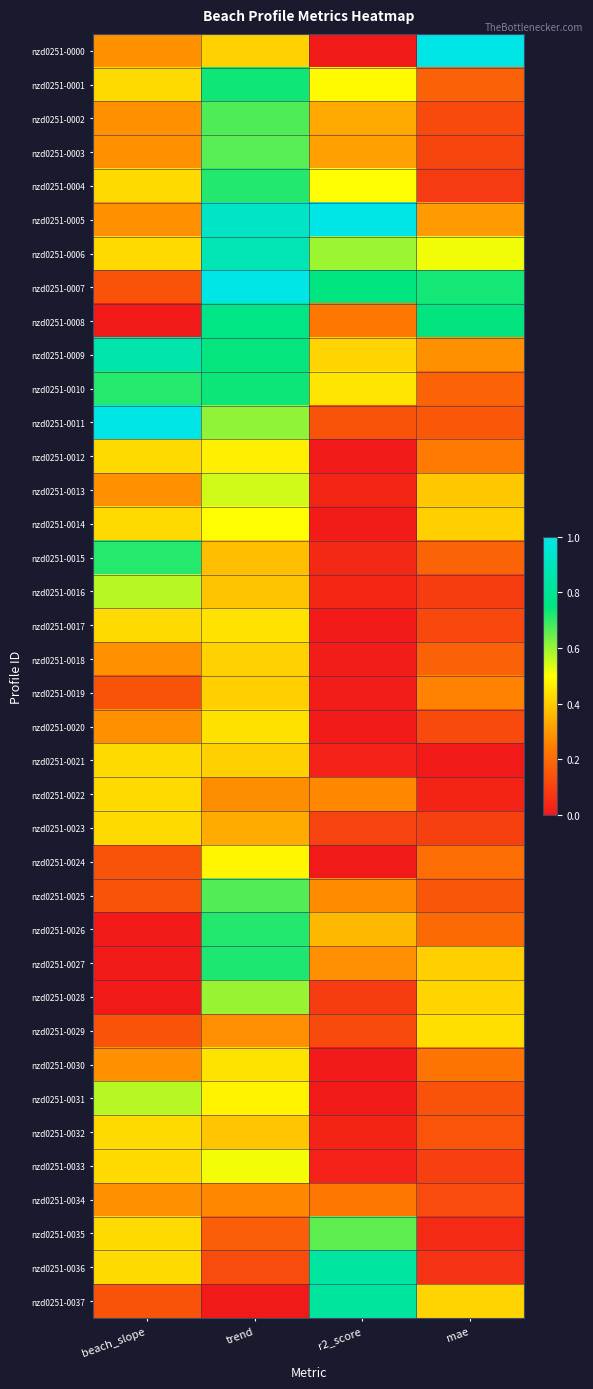

Reading left to right, transcribe all the data shown in this chart.

nzd0251-0000: beach_slope=0.3	trend=0.4	r2_score=0.0	mae=1.0
nzd0251-0001: beach_slope=0.4	trend=0.7	r2_score=0.5	mae=0.2
nzd0251-0002: beach_slope=0.3	trend=0.7	r2_score=0.3	mae=0.1
nzd0251-0003: beach_slope=0.3	trend=0.7	r2_score=0.3	mae=0.1
nzd0251-0004: beach_slope=0.4	trend=0.7	r2_score=0.5	mae=0.1
nzd0251-0005: beach_slope=0.3	trend=0.9	r2_score=1.0	mae=0.3
nzd0251-0006: beach_slope=0.4	trend=0.9	r2_score=0.6	mae=0.5
nzd0251-0007: beach_slope=0.1	trend=1.0	r2_score=0.7	mae=0.7
nzd0251-0008: beach_slope=0.0	trend=0.8	r2_score=0.2	mae=0.7
nzd0251-0009: beach_slope=0.9	trend=0.7	r2_score=0.4	mae=0.3
nzd0251-0010: beach_slope=0.7	trend=0.7	r2_score=0.5	mae=0.2
nzd0251-0011: beach_slope=1.0	trend=0.6	r2_score=0.1	mae=0.2
nzd0251-0012: beach_slope=0.4	trend=0.5	r2_score=0.0	mae=0.2
nzd0251-0013: beach_slope=0.3	trend=0.5	r2_score=0.0	mae=0.4
nzd0251-0014: beach_slope=0.4	trend=0.5	r2_score=0.0	mae=0.4
nzd0251-0015: beach_slope=0.7	trend=0.4	r2_score=0.0	mae=0.2
nzd0251-0016: beach_slope=0.6	trend=0.4	r2_score=0.0	mae=0.1
nzd0251-0017: beach_slope=0.4	trend=0.4	r2_score=0.0	mae=0.1
nzd0251-0018: beach_slope=0.3	trend=0.4	r2_score=0.0	mae=0.2
nzd0251-0019: beach_slope=0.1	trend=0.4	r2_score=0.0	mae=0.3
nzd0251-0020: beach_slope=0.3	trend=0.4	r2_score=0.0	mae=0.1
nzd0251-0021: beach_slope=0.4	trend=0.4	r2_score=0.0	mae=0.0
nzd0251-0022: beach_slope=0.4	trend=0.3	r2_score=0.3	mae=0.0
nzd0251-0023: beach_slope=0.4	trend=0.3	r2_score=0.1	mae=0.1
nzd0251-0024: beach_slope=0.1	trend=0.5	r2_score=0.0	mae=0.2
nzd0251-0025: beach_slope=0.1	trend=0.7	r2_score=0.3	mae=0.2
nzd0251-0026: beach_slope=0.0	trend=0.7	r2_score=0.4	mae=0.2
nzd0251-0027: beach_slope=0.0	trend=0.7	r2_score=0.3	mae=0.4
nzd0251-0028: beach_slope=0.0	trend=0.6	r2_score=0.1	mae=0.4
nzd0251-0029: beach_slope=0.1	trend=0.3	r2_score=0.1	mae=0.4
nzd0251-0030: beach_slope=0.3	trend=0.4	r2_score=0.0	mae=0.2
nzd0251-0031: beach_slope=0.6	trend=0.5	r2_score=0.0	mae=0.1
nzd0251-0032: beach_slope=0.4	trend=0.4	r2_score=0.0	mae=0.1
nzd0251-0033: beach_slope=0.4	trend=0.5	r2_score=0.0	mae=0.1
nzd0251-0034: beach_slope=0.3	trend=0.3	r2_score=0.2	mae=0.1
nzd0251-0035: beach_slope=0.4	trend=0.2	r2_score=0.7	mae=0.0
nzd0251-0036: beach_slope=0.4	trend=0.1	r2_score=0.8	mae=0.1
nzd0251-0037: beach_slope=0.1	trend=0.0	r2_score=0.8	mae=0.4